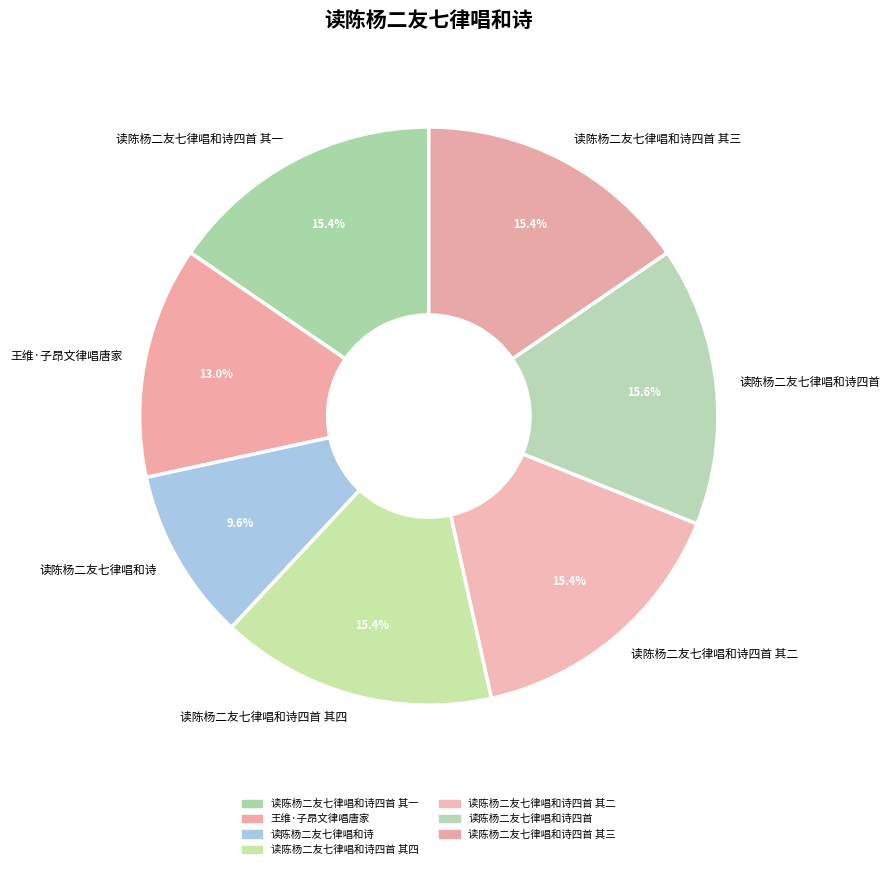

What is the smallest slice in the pie chart?

读陈杨二友七律唱和诗